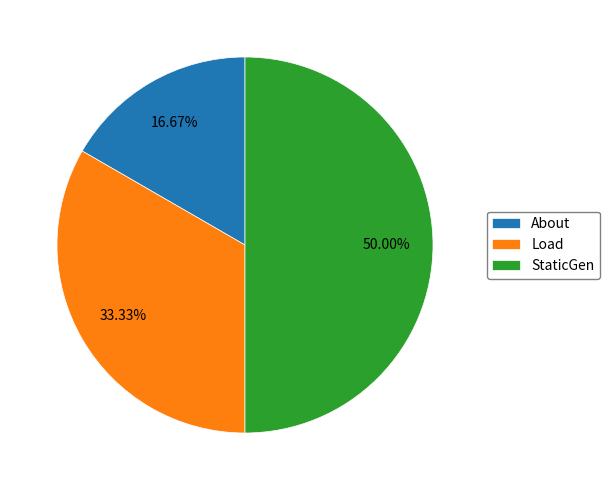

Rank the categories by value from lowest to highest.

About, Load, StaticGen